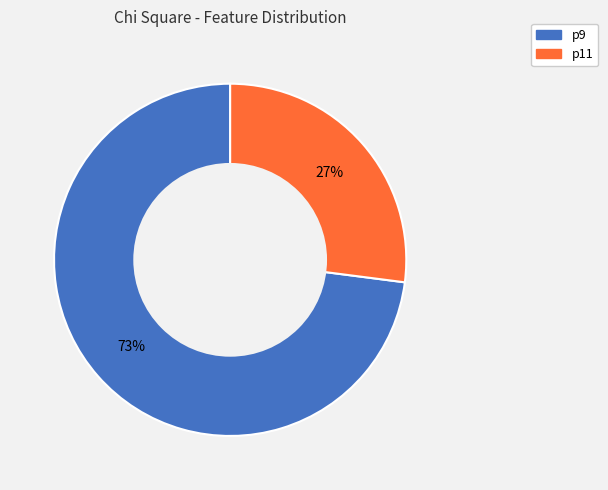

Which category has the biggest portion of the pie?

p9